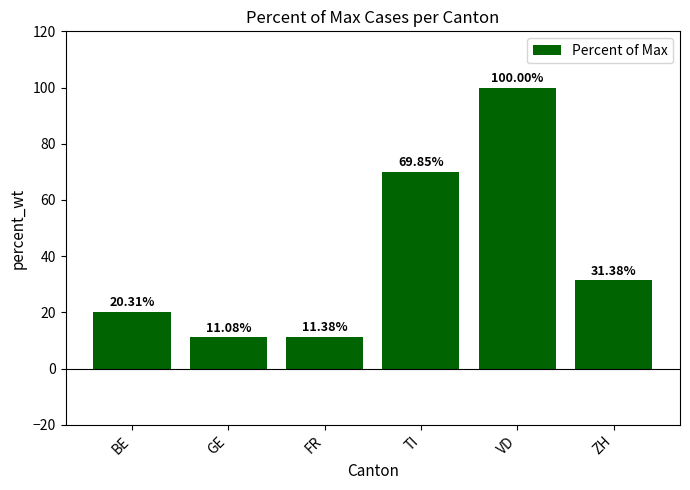

List the labels in order of value, smallest first.

GE, FR, BE, ZH, TI, VD